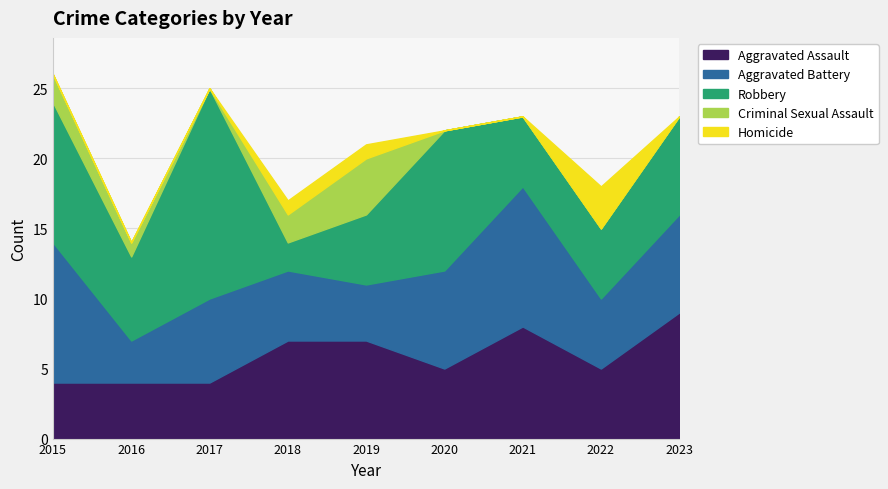

Is it true that Aggravated Battery equals 5 at 2022?

True